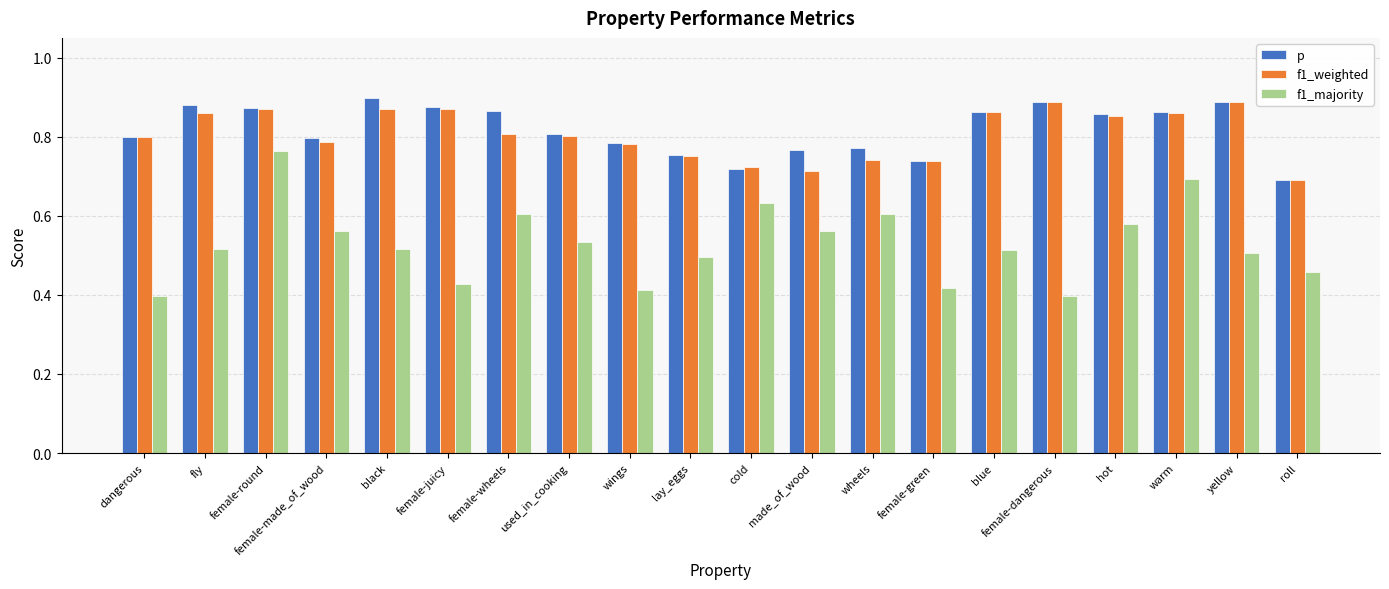

Which series has the largest range (max minus min)?

f1_majority